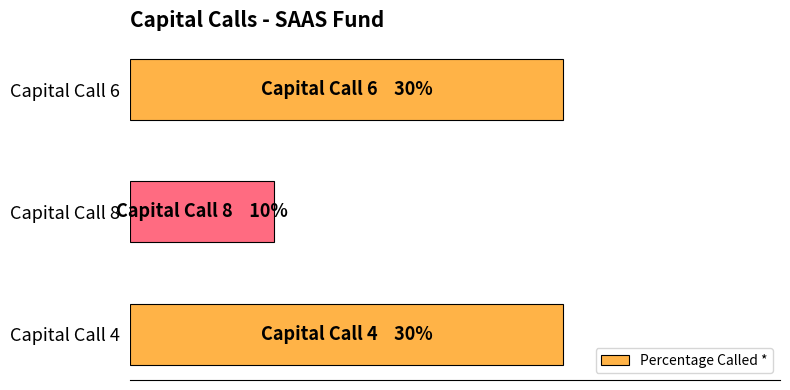

How many values are between 10 and 30?

3